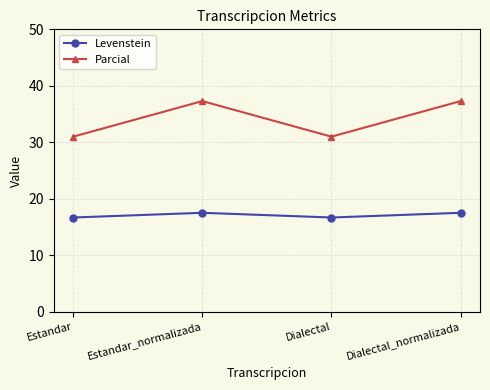

What is the label of the 1st point from the left?

Estandar